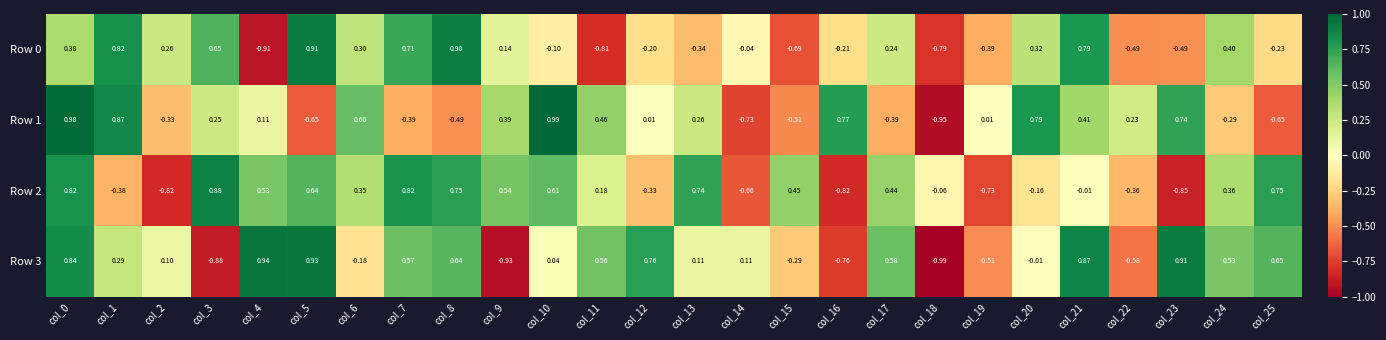

How many values in Row 3 are below zero?

9